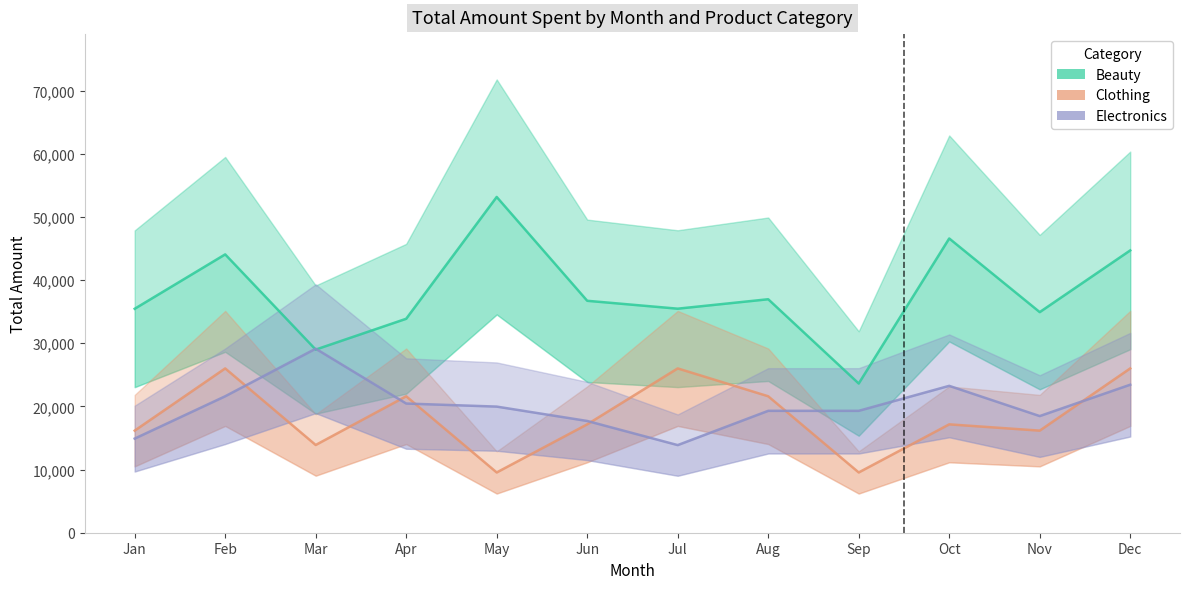

Is the value of Clothing at Jan greater than the value of Electronics at Jul?

Yes